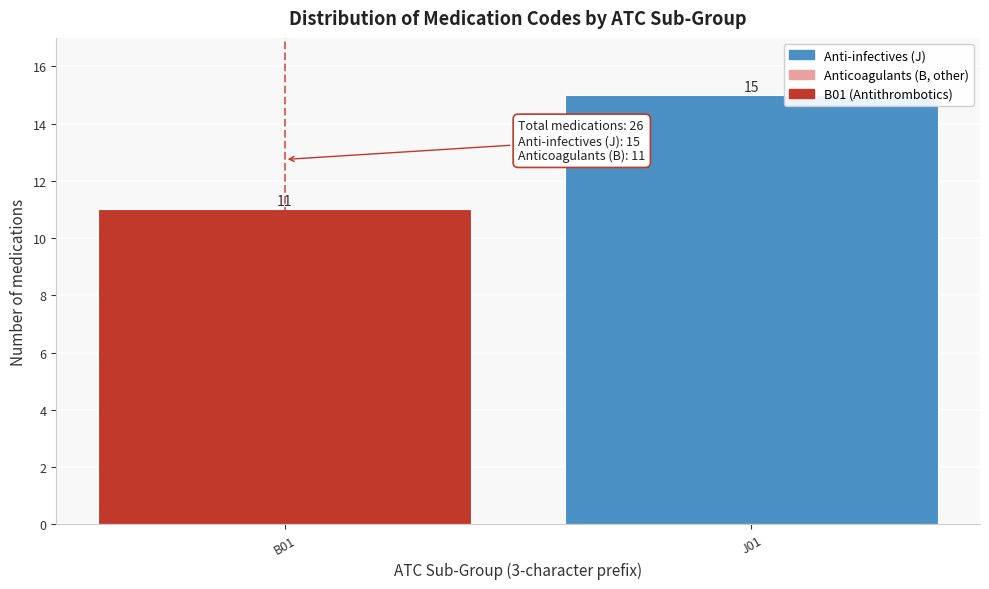

Reading left to right, transcribe all the data shown in this chart.

B01=11	J01=15